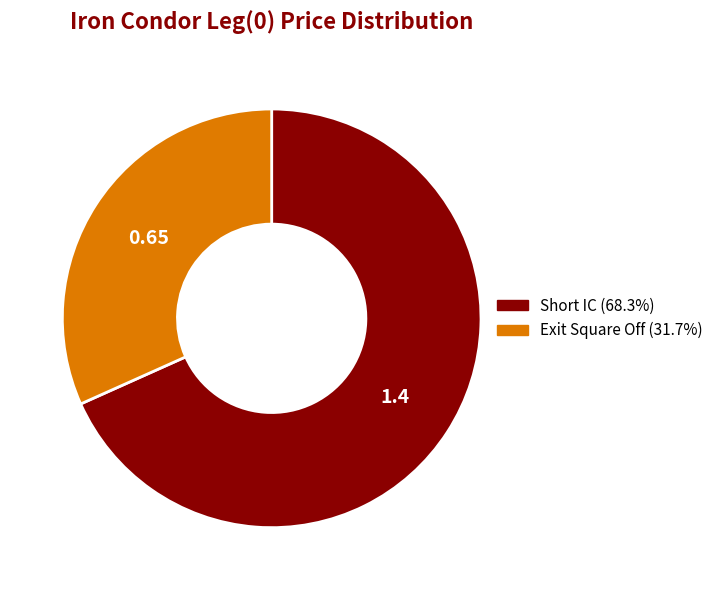

Between Short IC and Exit Square Off, which is larger?

Short IC